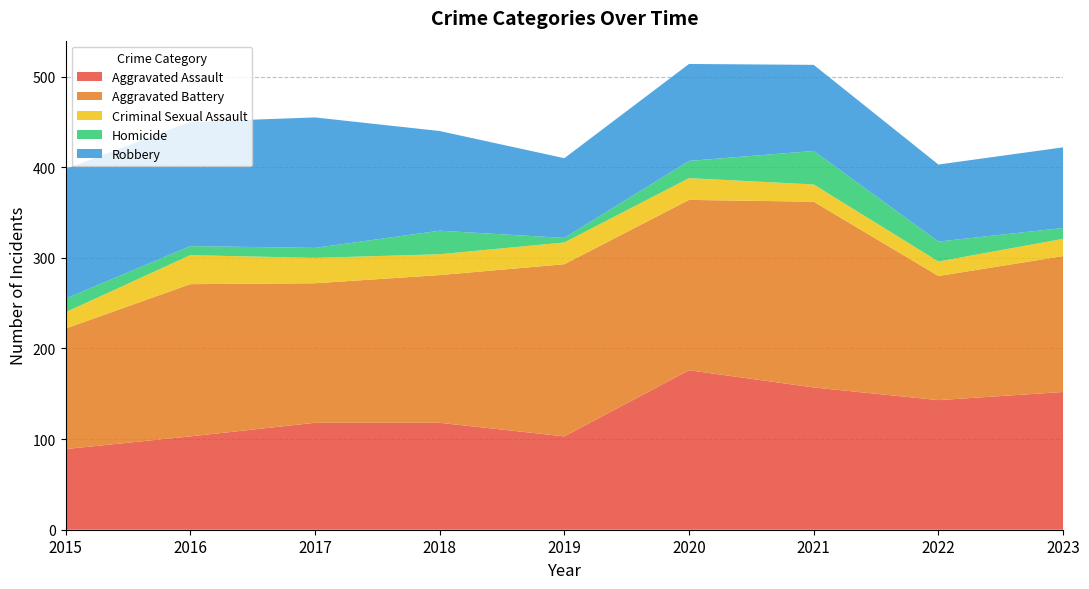

Reading left to right, transcribe all the data shown in this chart.

Aggravated Assault: 89	103	118	118	103	176	157	143	152
Aggravated Battery: 133	168	154	163	190	188	205	137	150
Criminal Sexual Assault: 18	32	28	23	24	24	19	16	19
Homicide: 15	10	11	26	5	19	37	22	12
Robbery: 143	137	144	110	88	107	95	85	89